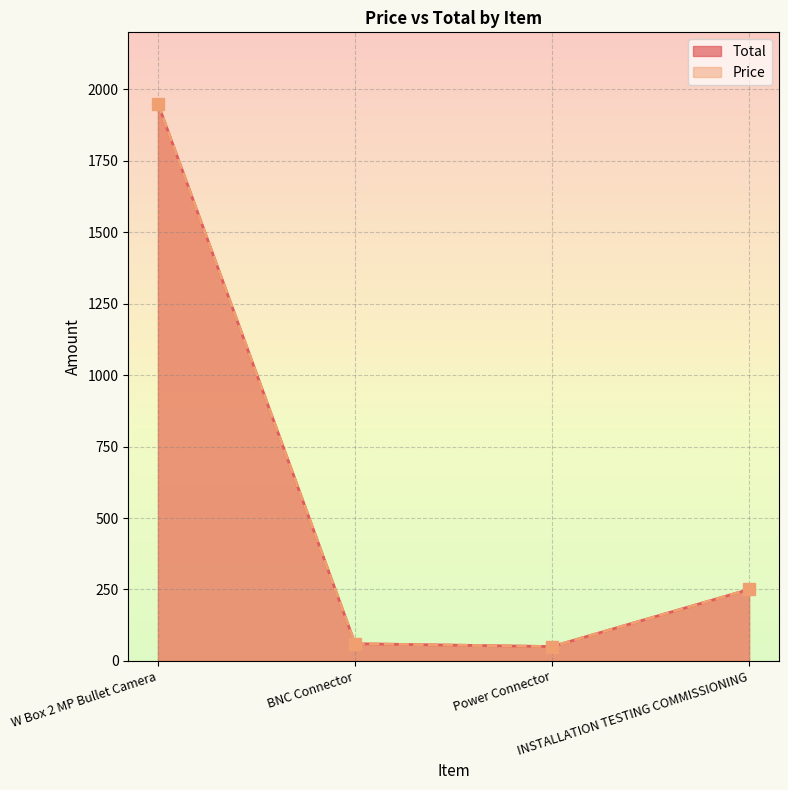

Rank the categories by Price value from highest to lowest.

W Box 2 MP Bullet Camera, INSTALLATION TESTING COMMISSIONING, BNC Connector, Power Connector